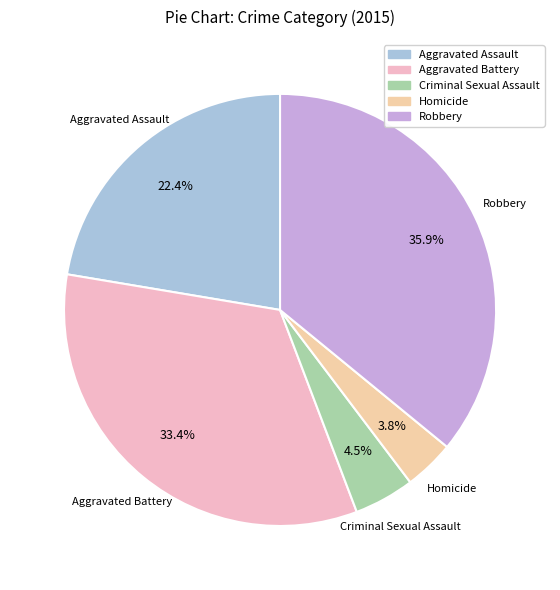

Do Aggravated Battery and Aggravated Assault together represent more than half of the pie?

Yes